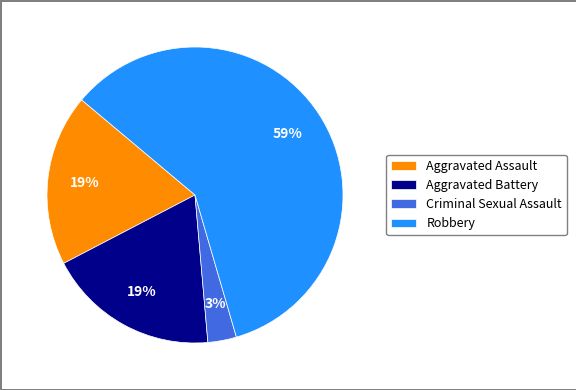

Which has a higher value, Criminal Sexual Assault or Aggravated Assault?

Aggravated Assault